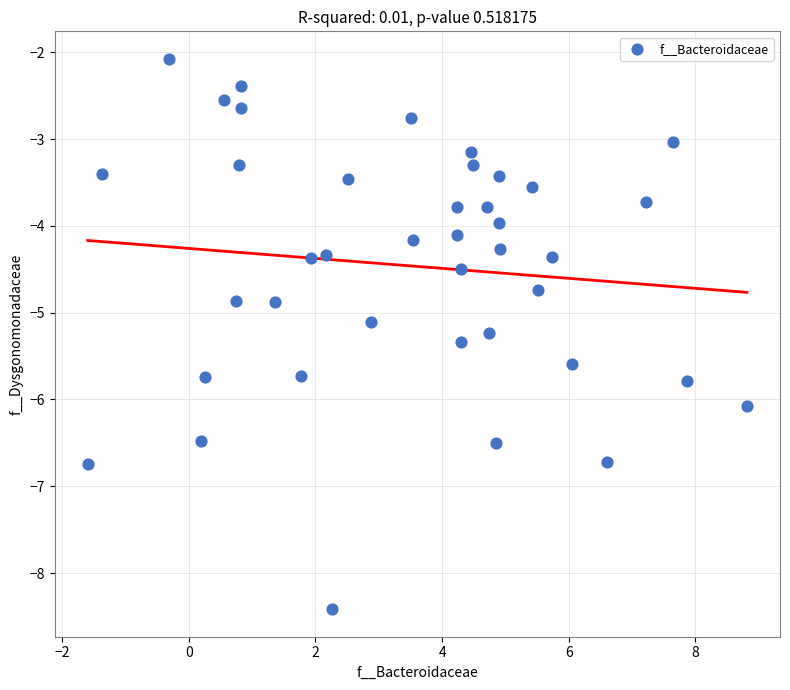

What is the range of X values (max minus min)?

10.4